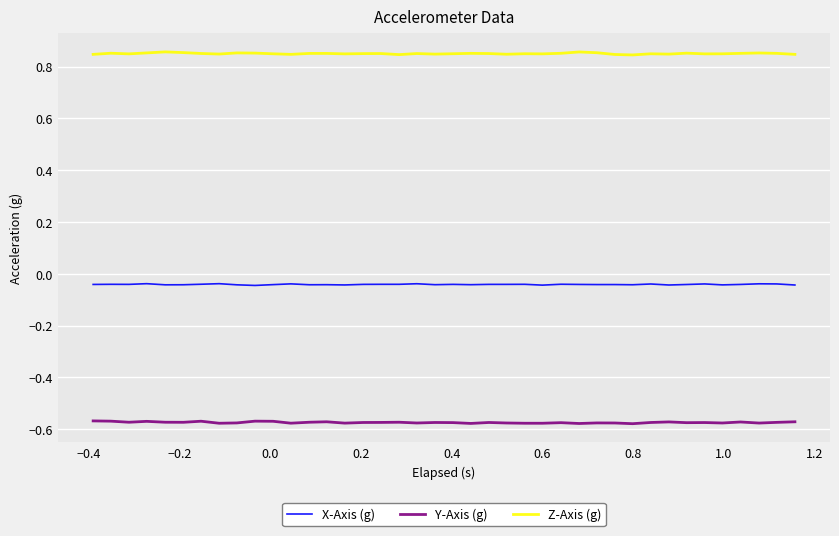

Which series has the largest range (max minus min)?

Z-Axis (g)